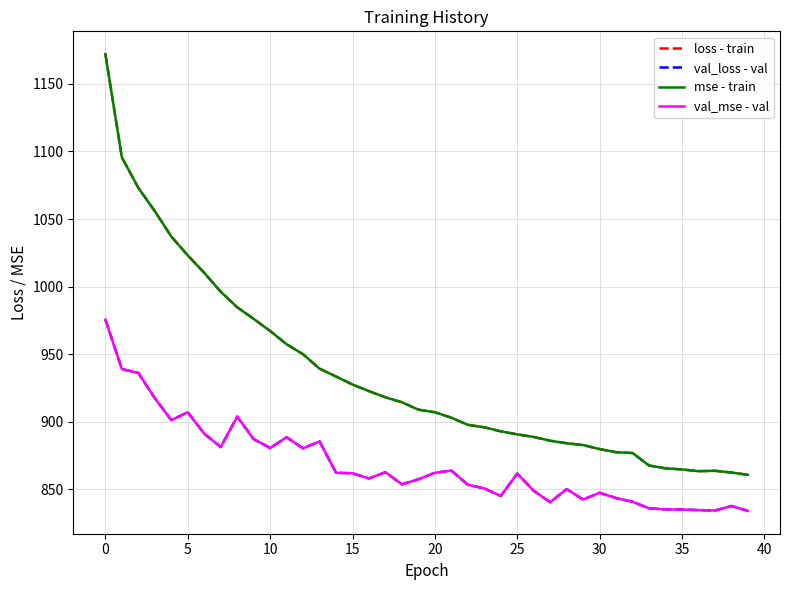

Does the chart display data point markers on the line(s)?

No